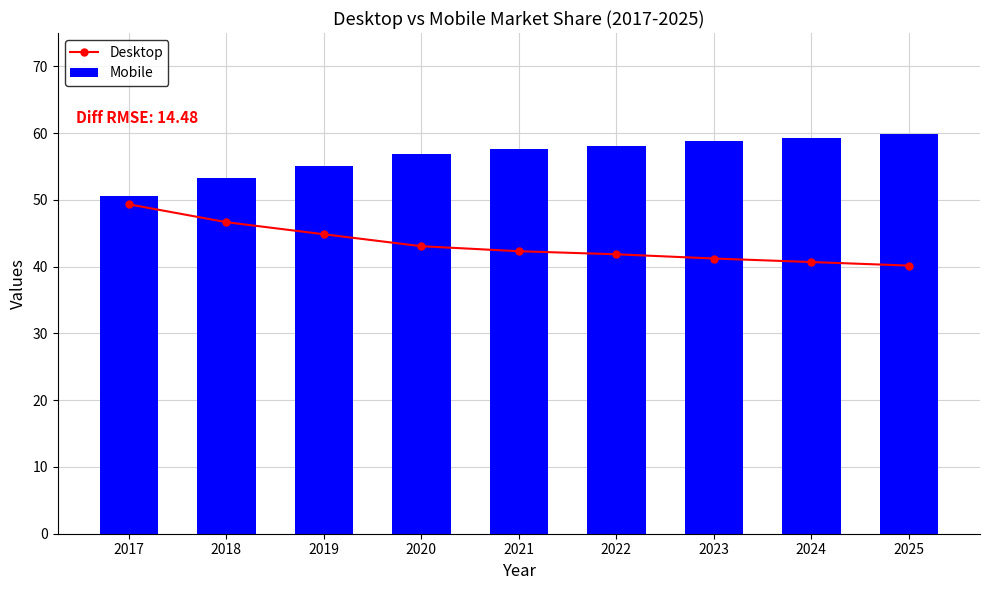

What is the value of the Mobile bar at the 7th from the left?

58.8